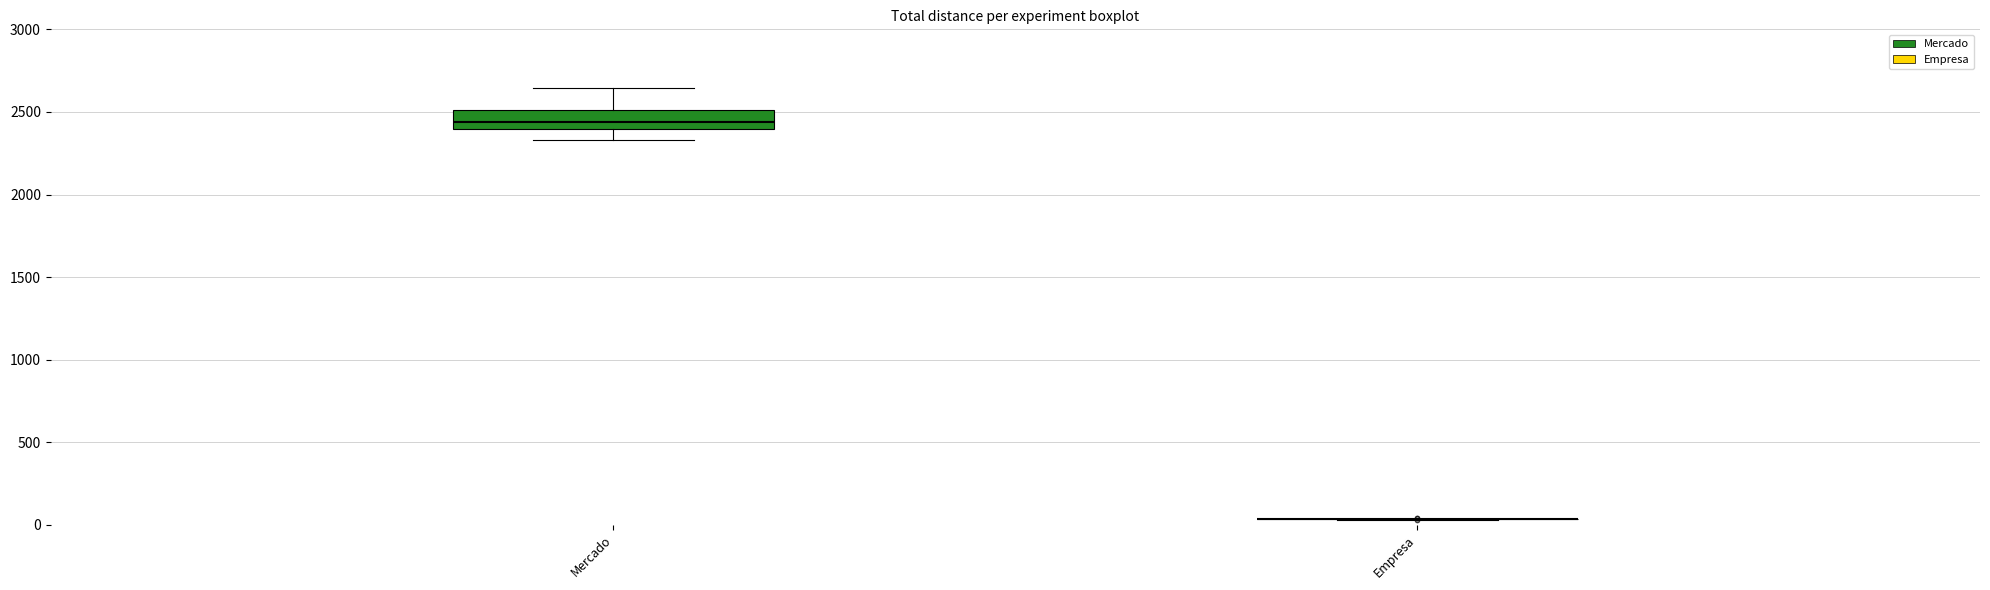

Reading left to right, transcribe this box plot: for each box, give where its median line is, the range the box spans, and where its two whiskers end, as read against the y-axis. The values are not printed on the chart, so give them approximately, as read against the axis.

Mercado: median 2450, box 2400 to 2500, whiskers 2350 to 2650
Empresa: box collapsed to a line at 50, whiskers 50 to 50